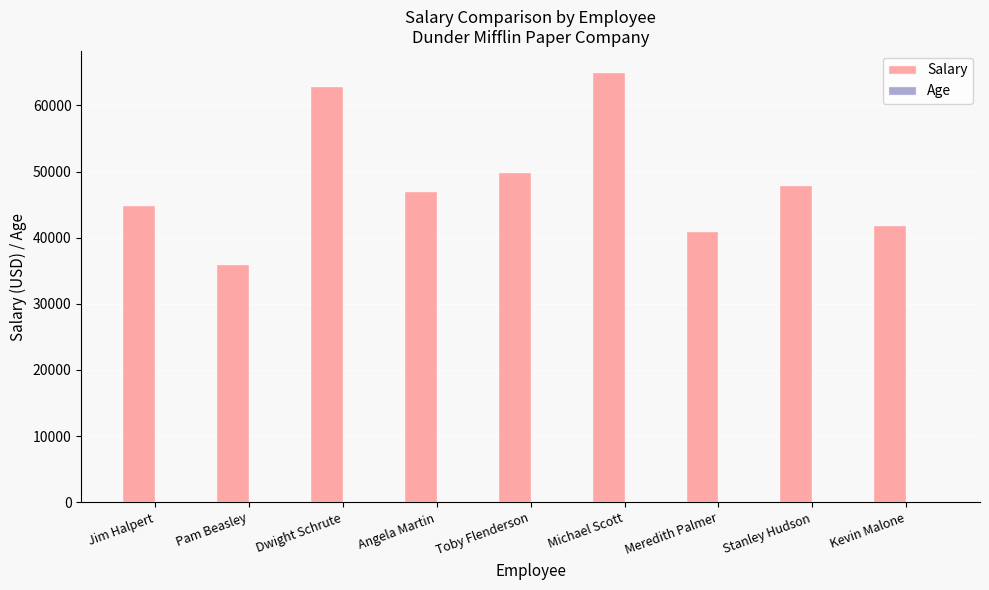

What is the difference between the Salary values at Stanley Hudson and Kevin Malone?

6000